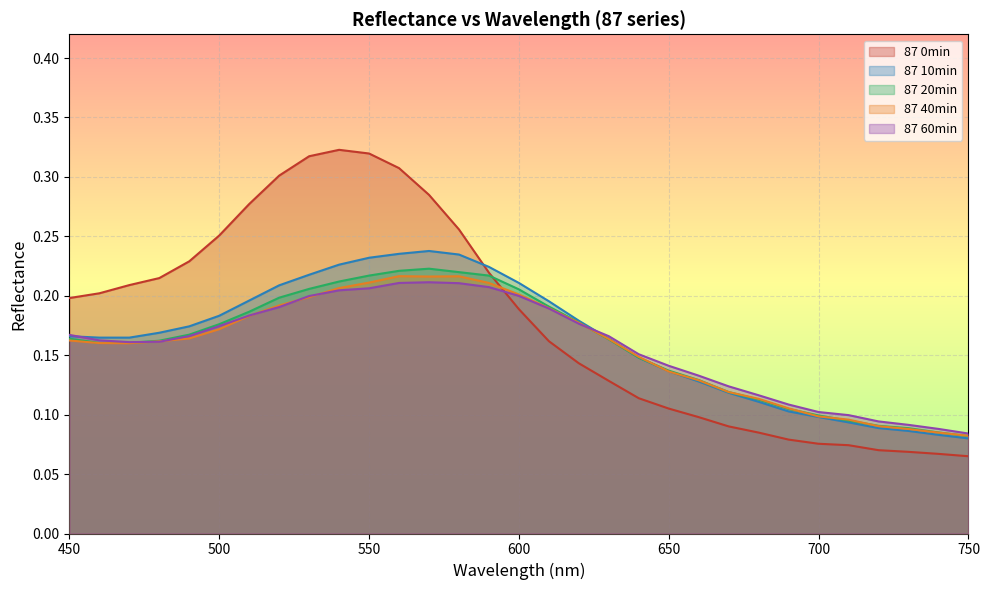

How many lines are shown in the chart?

5